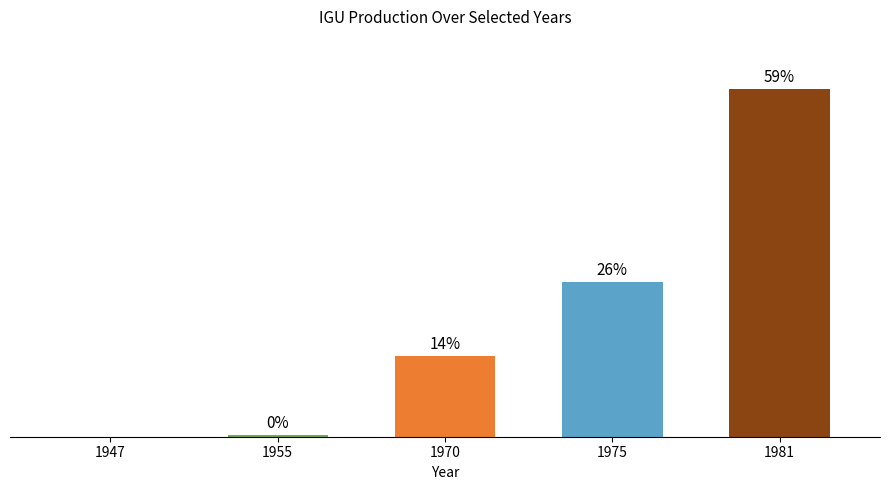

Where is the data nearest to the value 22500?

1975